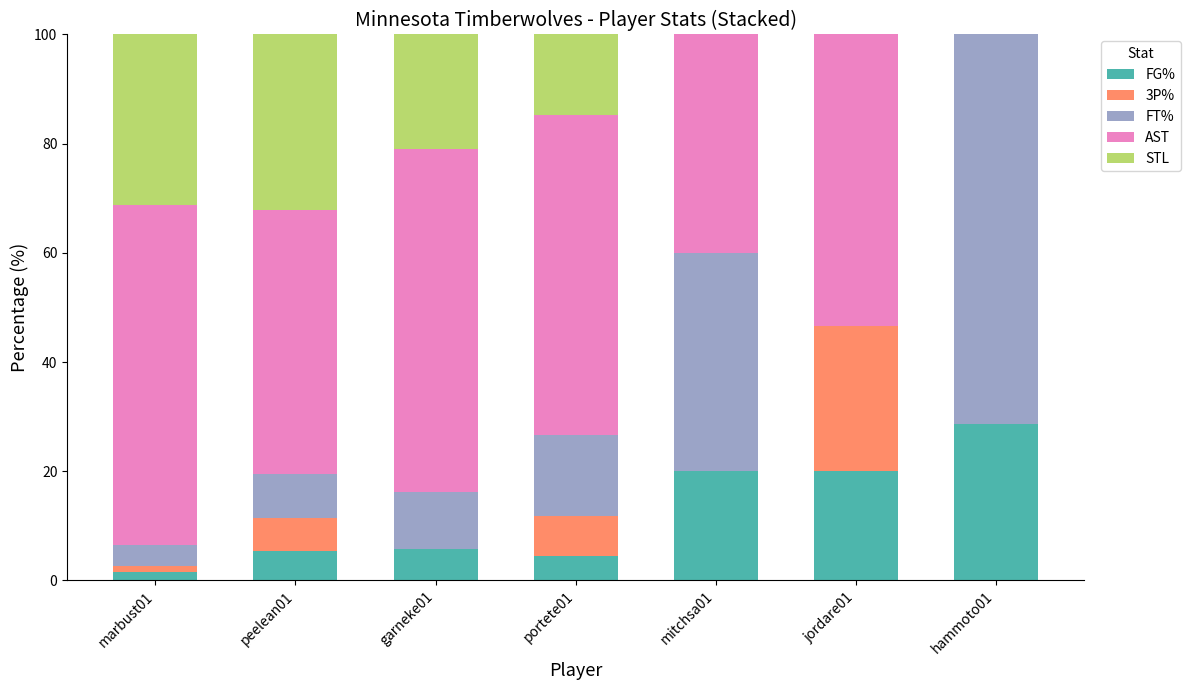

What is the maximum value for FG%?

28.6